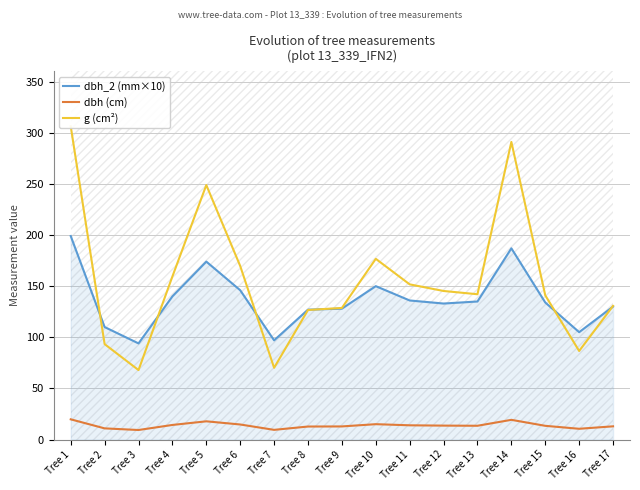

True or false: dbh_2 (mm×10) has more than 2 interior local peaks.

True